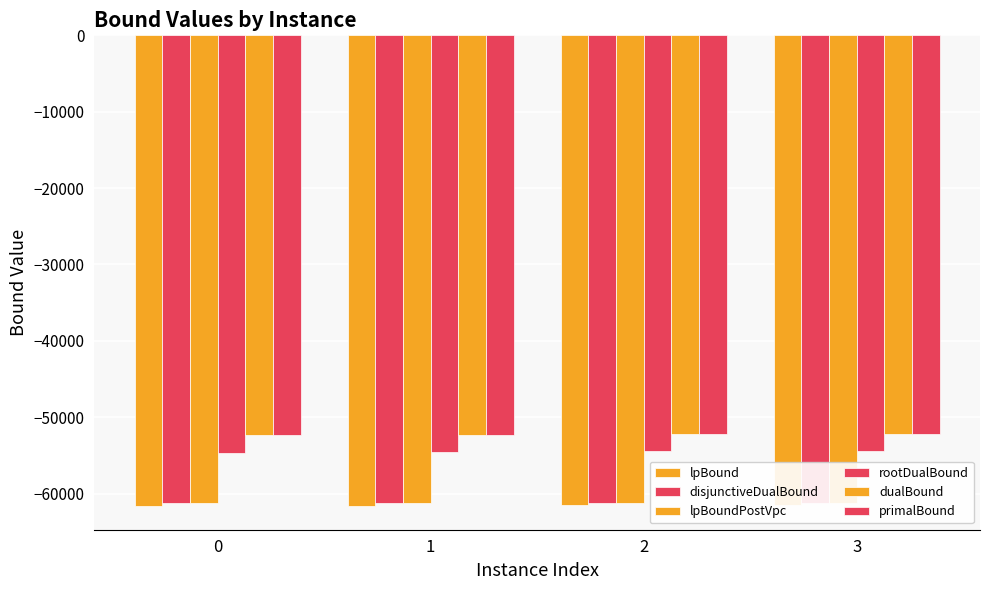

Is it true that rootDualBound equals -54641.0 at 0?

True